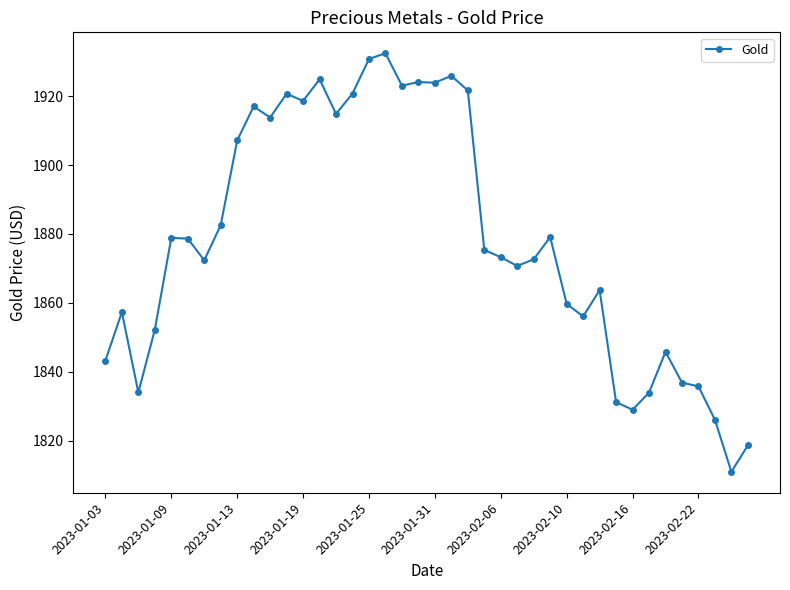

What is the smallest value displayed?

1811.0